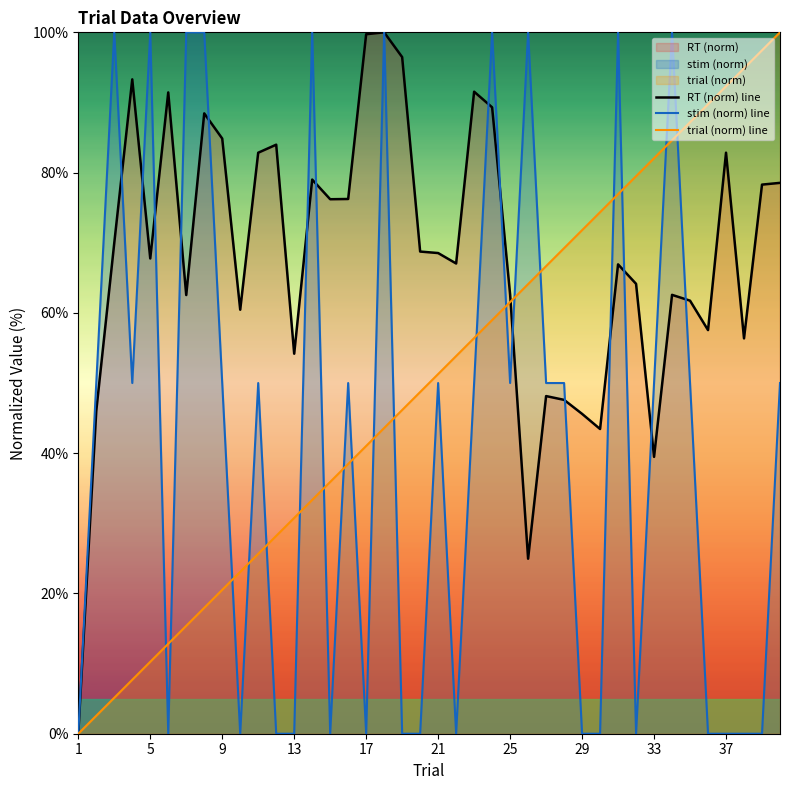

How many data points does each series have?

40